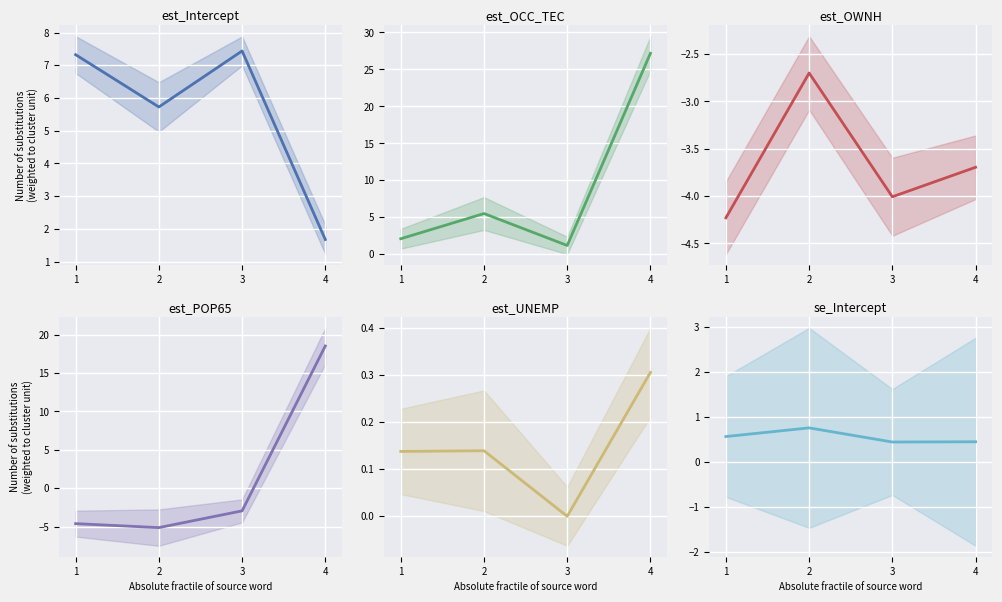

Read the se_Intercept value at 3.

0.4